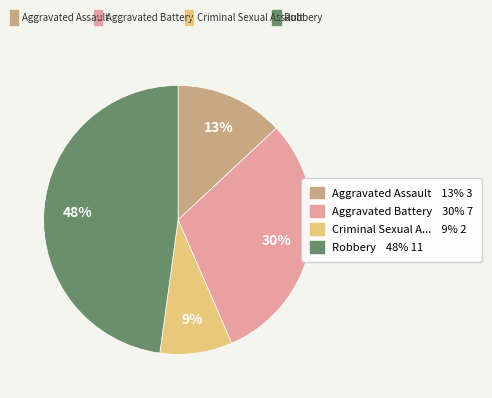

How many segments does this pie chart have?

4